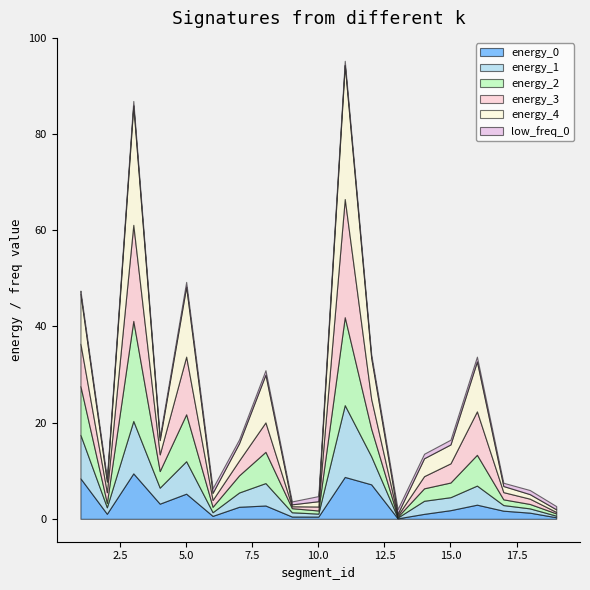

Between which two adjacent categories do energy_0 and energy_4 first intersect?

3 and 4